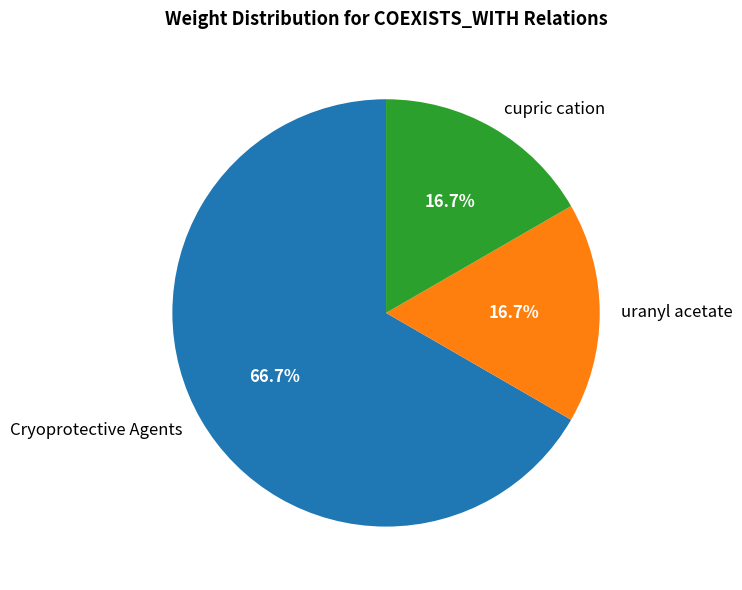

To the nearest percent, what is the difference between the uranyl acetate and Cryoprotective Agents slice percentages?

50%